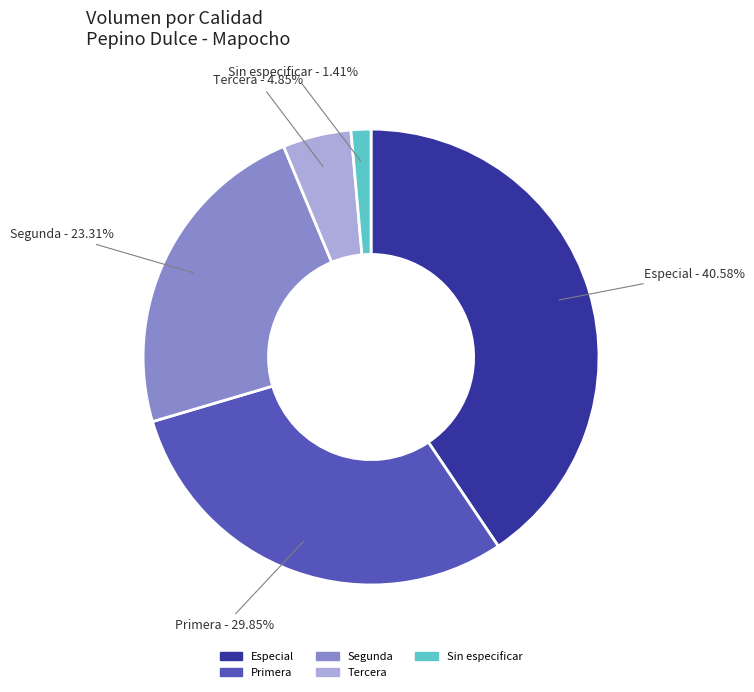

Does any single category account for the majority?

No